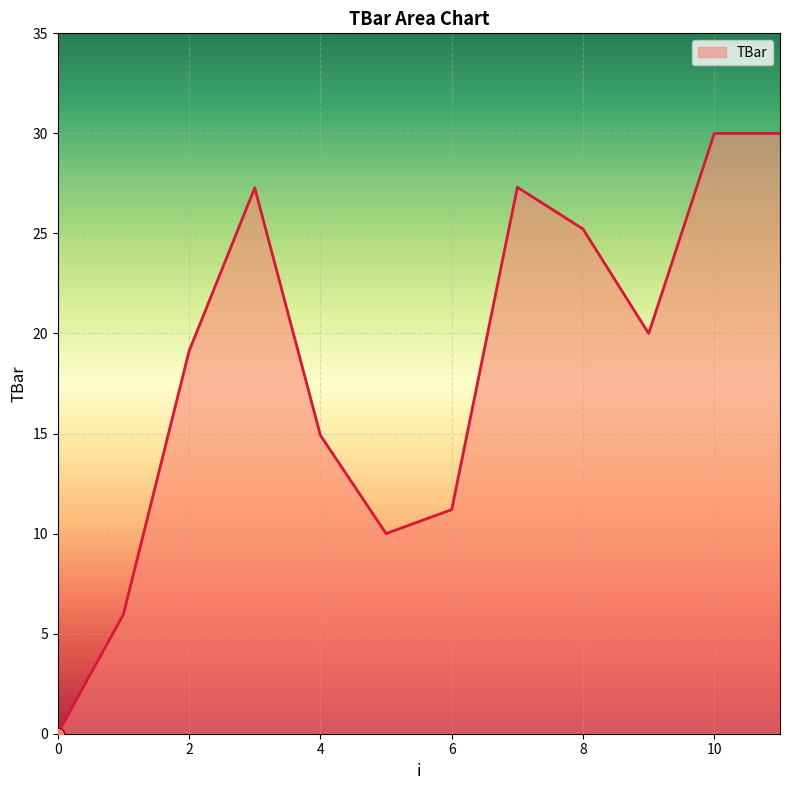

What is the maximum value shown in the chart?

30.0